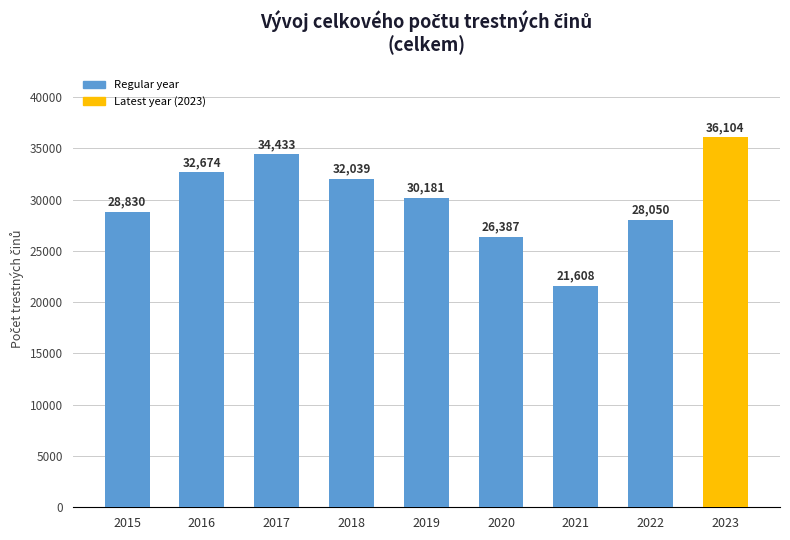

What is the change in value from 2018 to 2021?

-10431